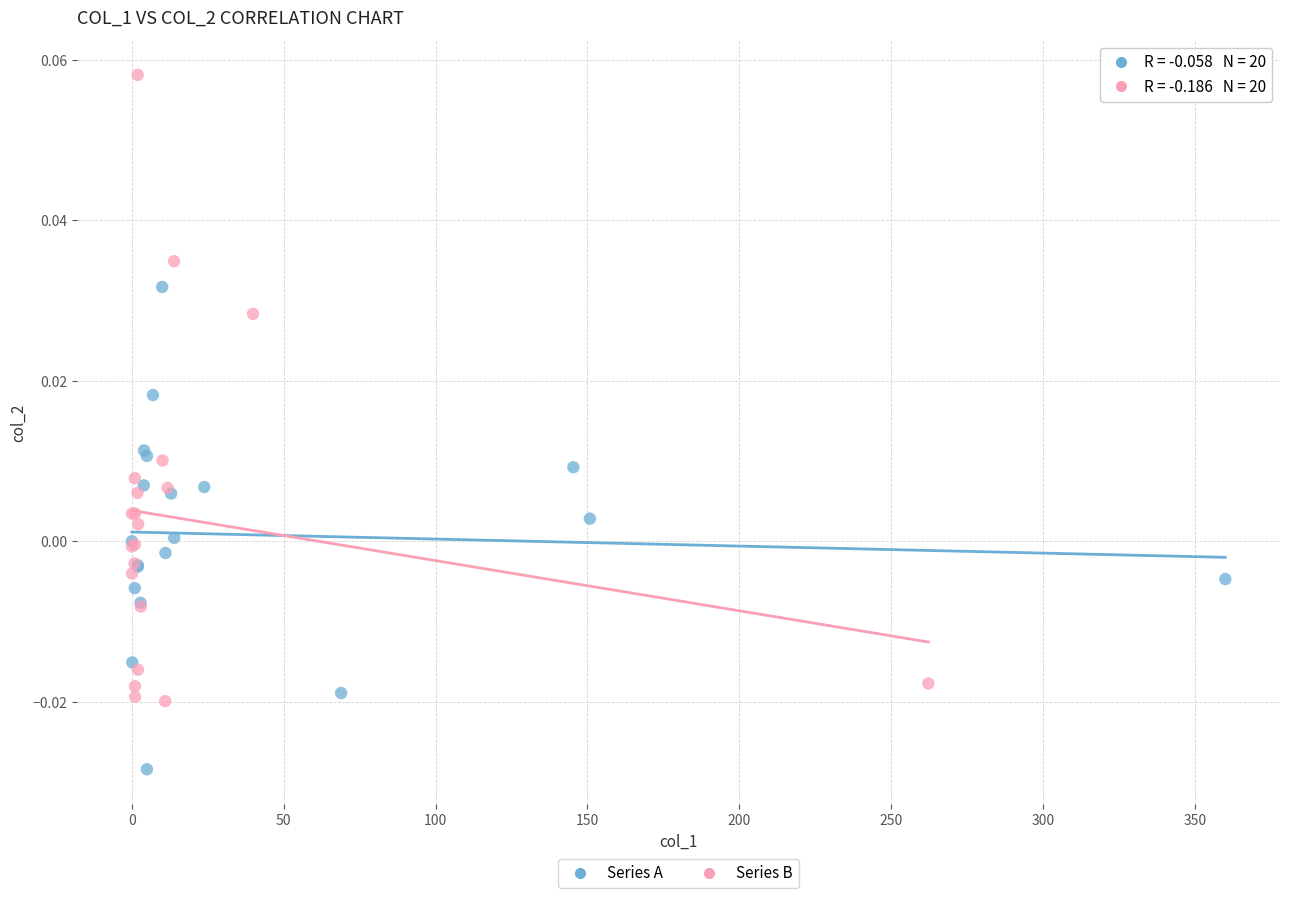

Which series has the widest spread of Y values?

Series B